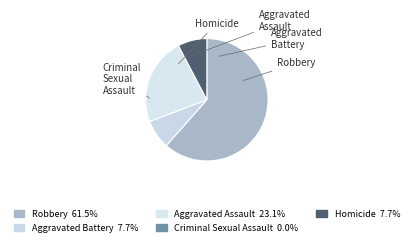

How many segments does this pie chart have?

5